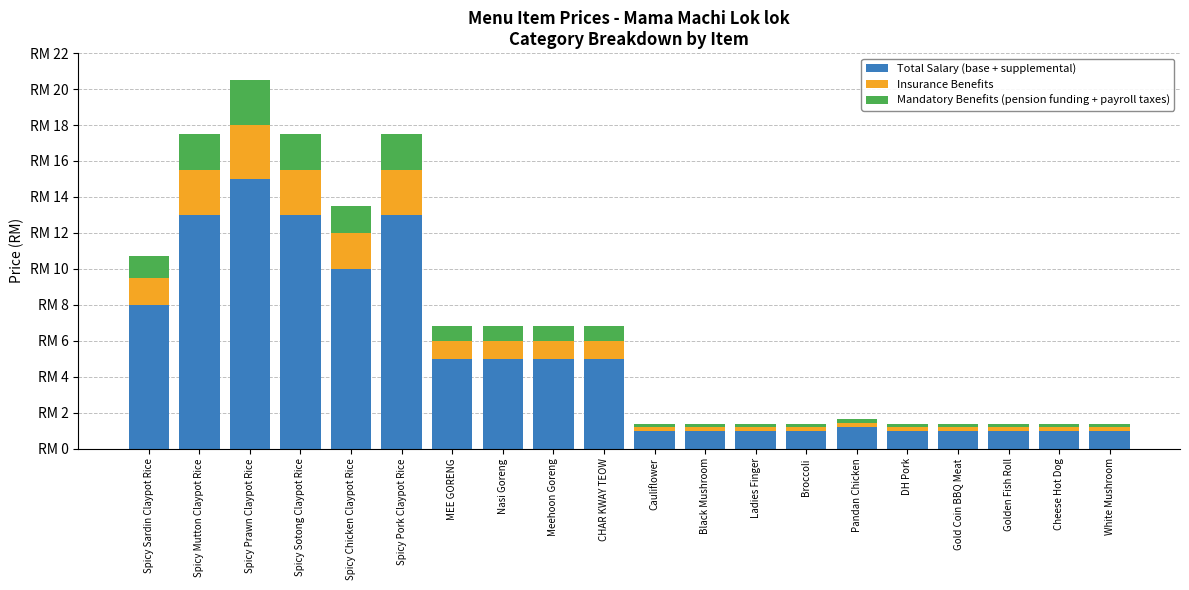

What is the difference between the maximum and second lowest values in the Mandatory Benefits (pension funding + payroll taxes) series?

2.3